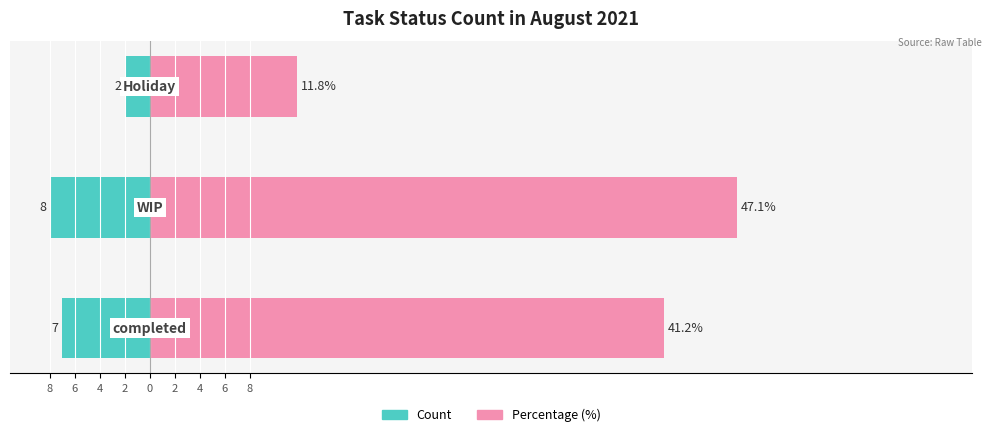

What is the value of the Percentage (%) bar at the 1st from the left?

41.2